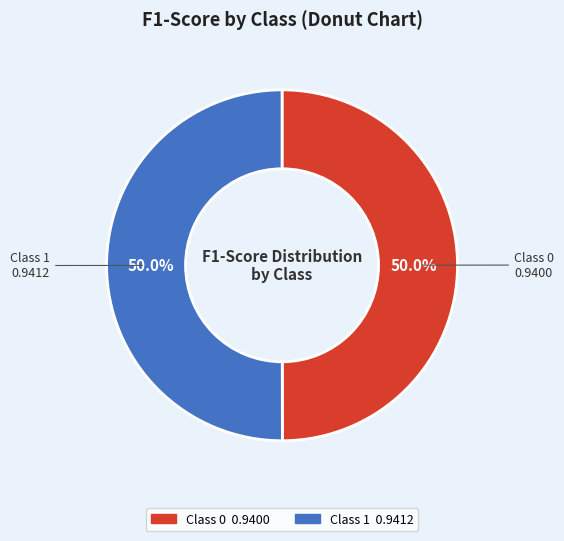

What portion of the pie excludes Class 1?

50.0%